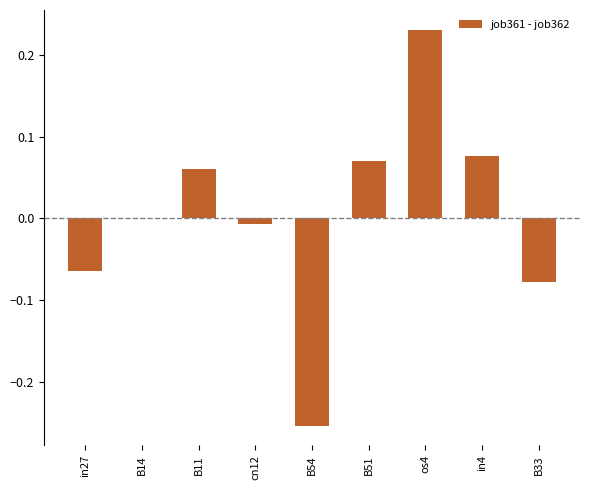

How many distinct data groups are displayed?

1